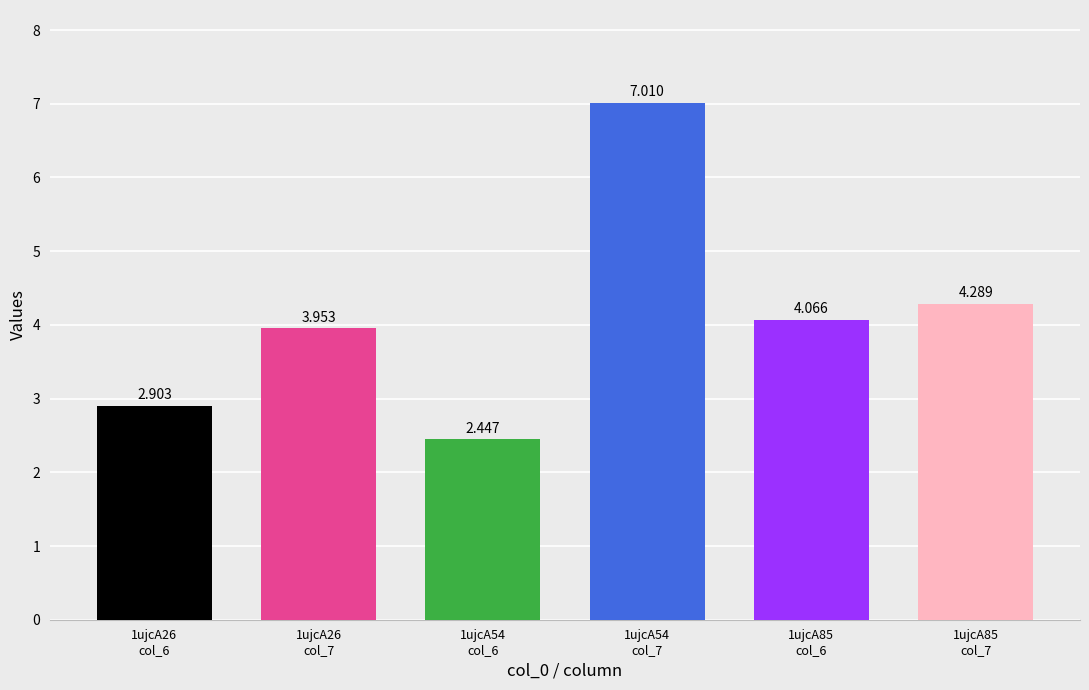

Approximately how many times larger is the value at 1ujcA85
col_7 compared to 1ujcA26
col_7?

1.1